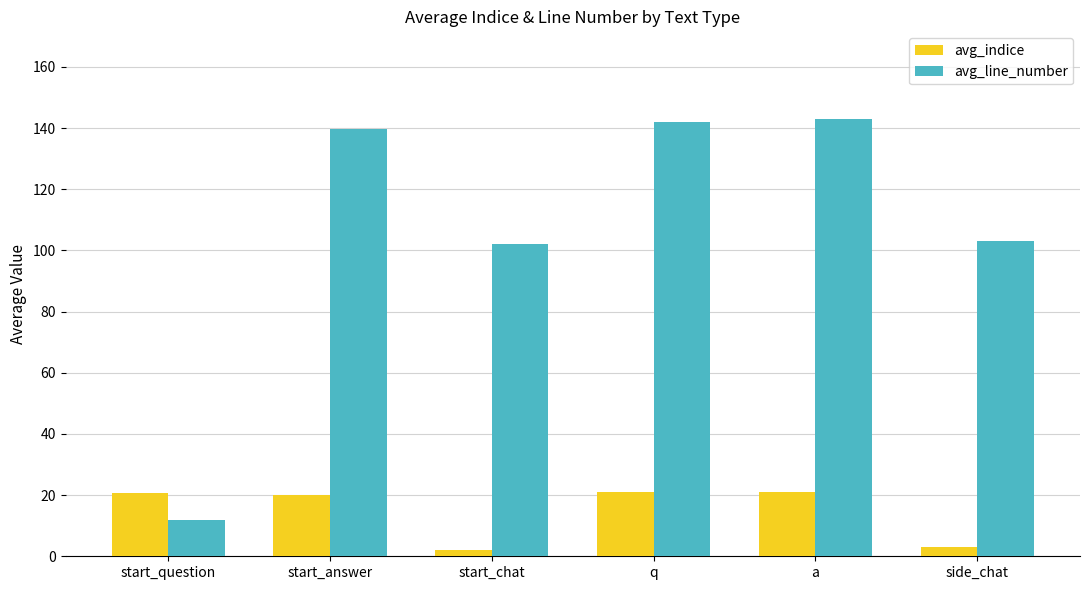

Are the bars grouped side by side (vs. stacked)?

Yes